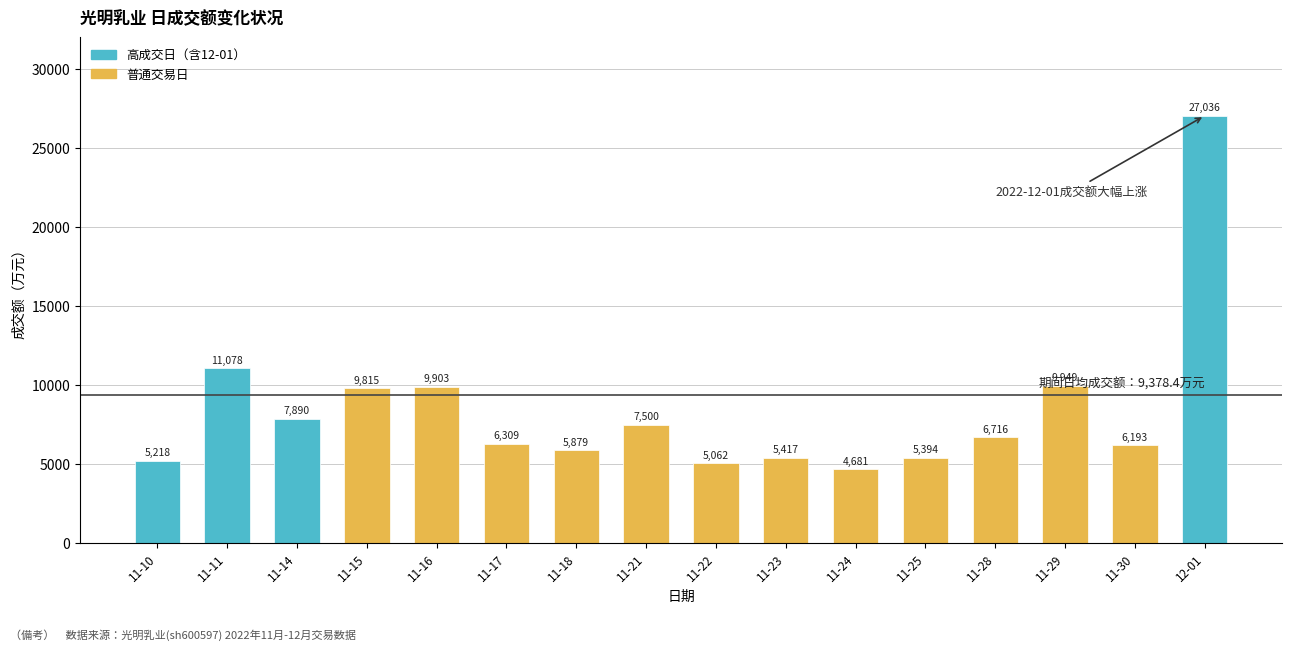

What is the change in value from 11-11 to 11-29?

-1129